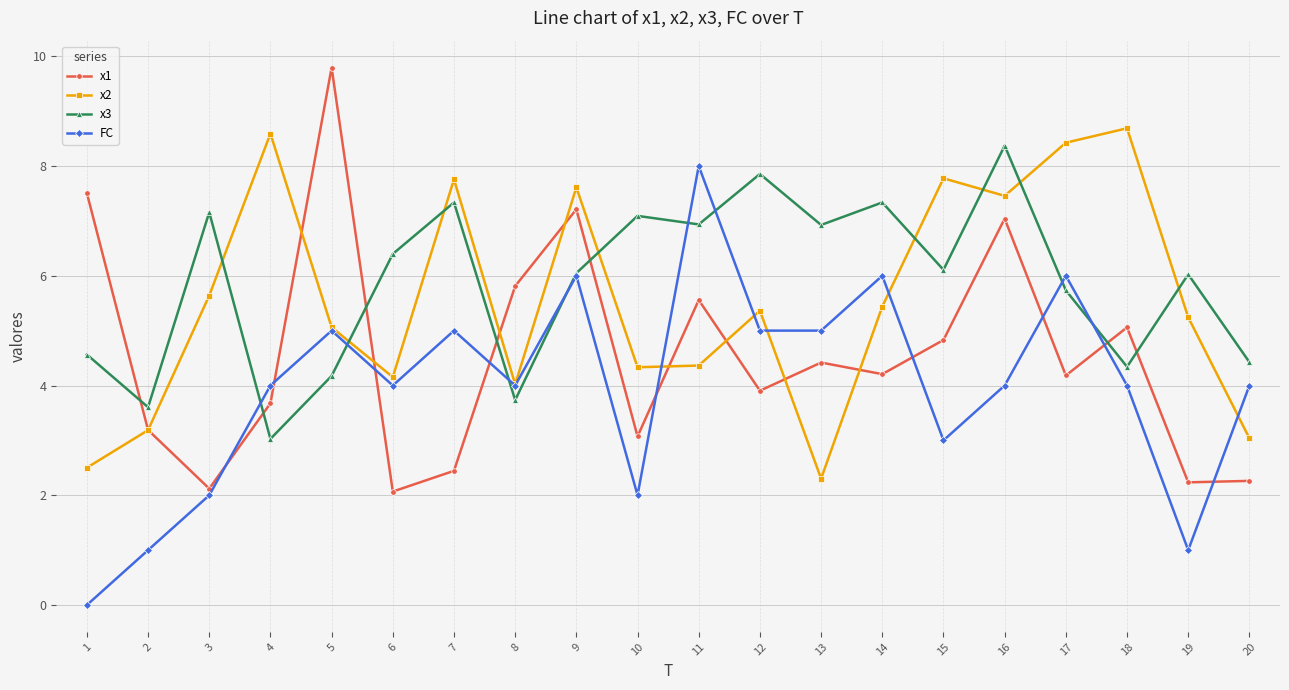

At which category does the chart reach its peak across all series?

5